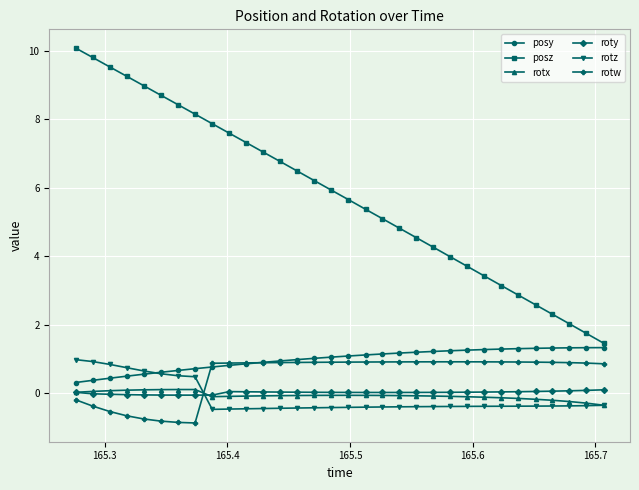

What is the average value of the rotz series?

-0.1